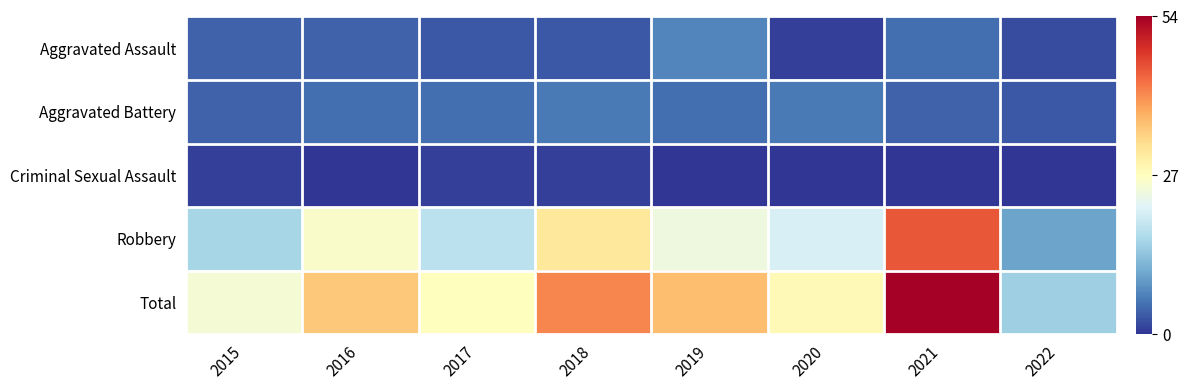

What is the greatest value displayed?

54